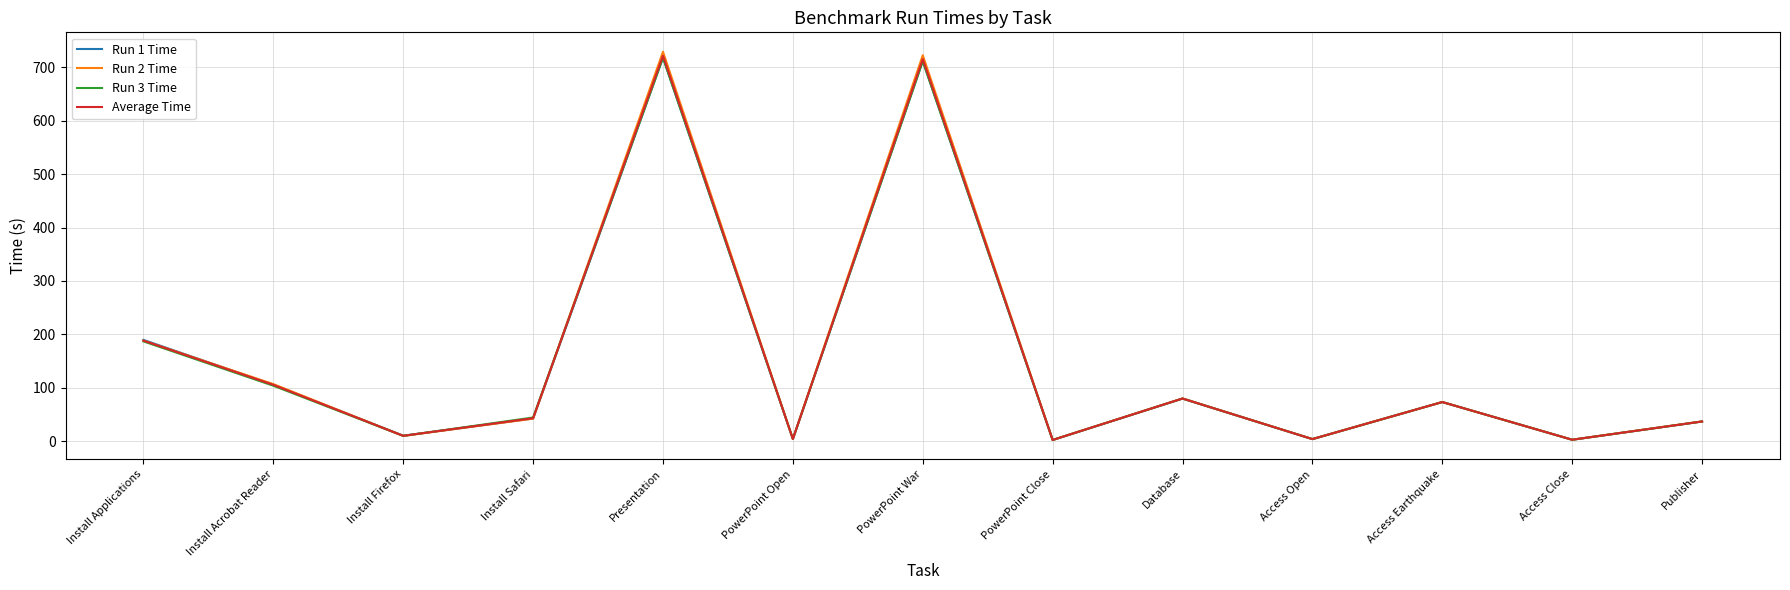

What is the greatest value displayed?

729.3